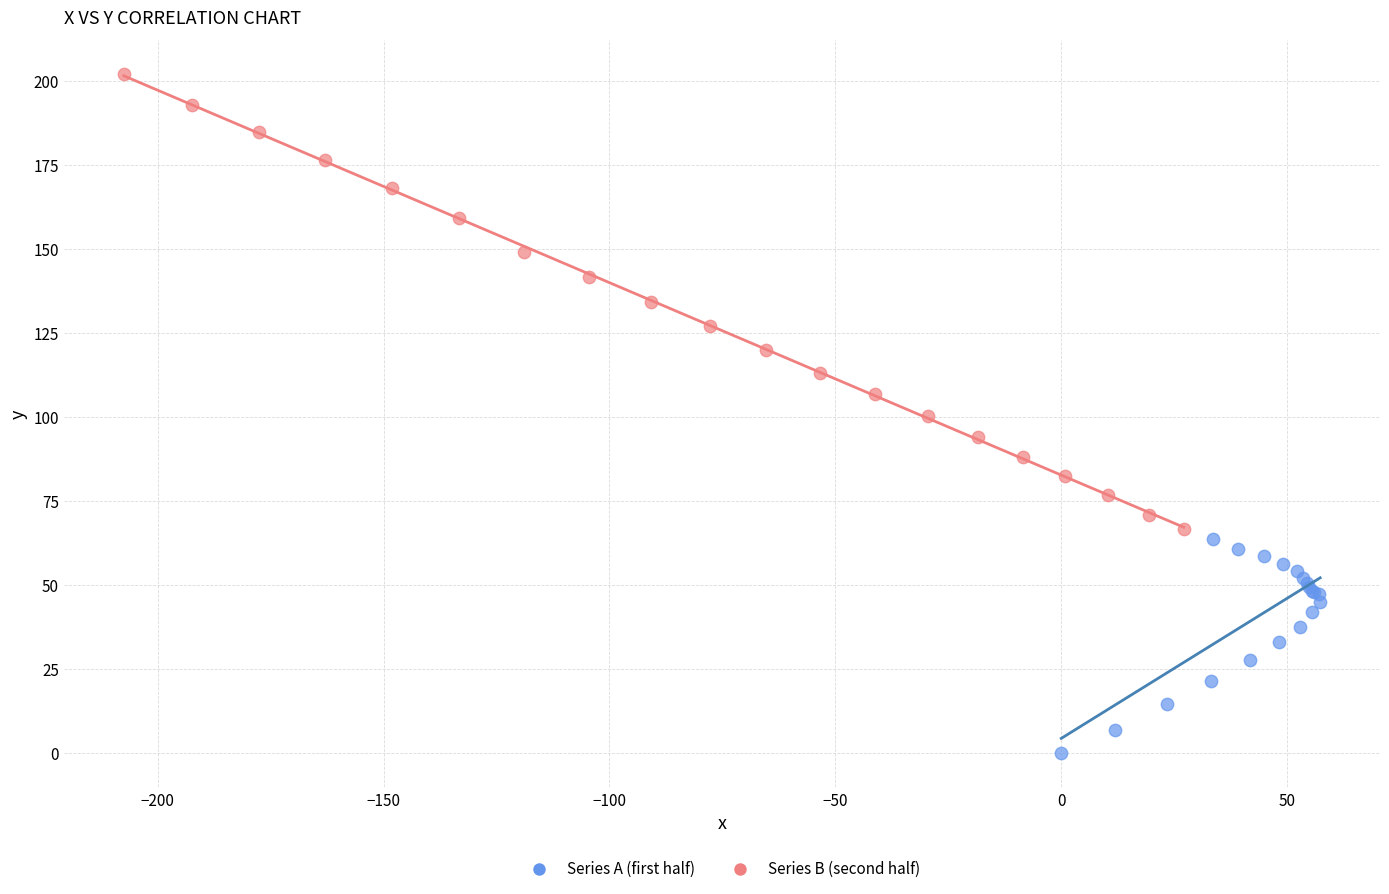

Which series has the widest spread of Y values?

Series B (second half)